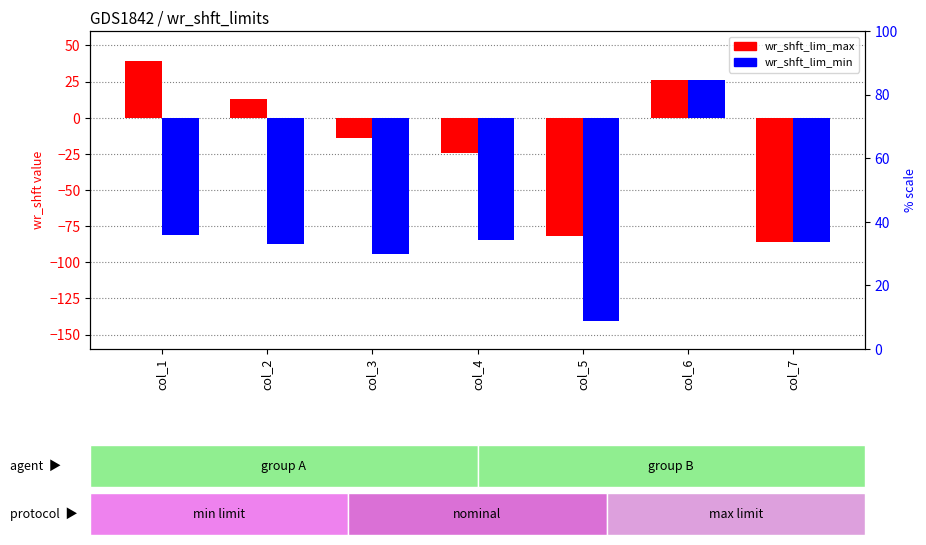

What is the sum of the wr_shft_lim_max values at col_6 and col_2?

38.8